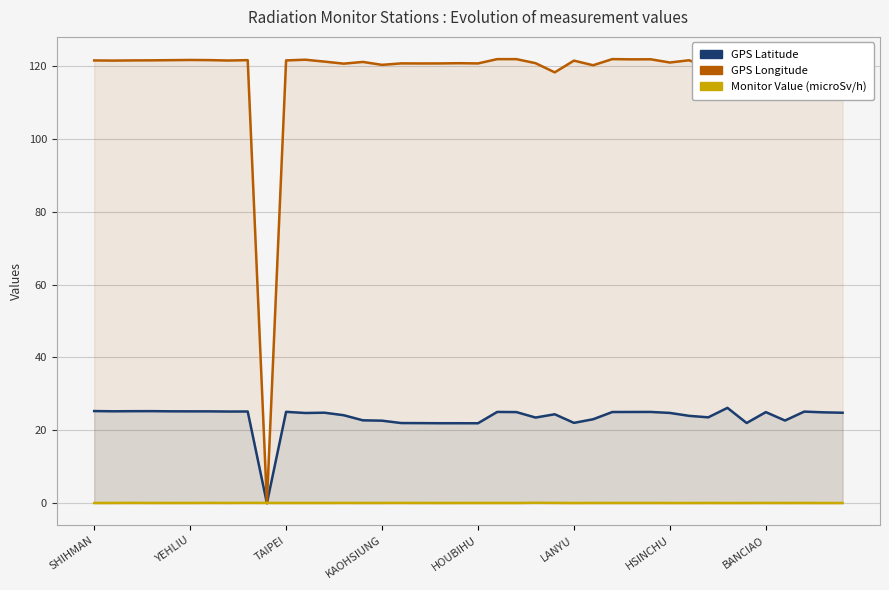

How many lines are shown in the chart?

3